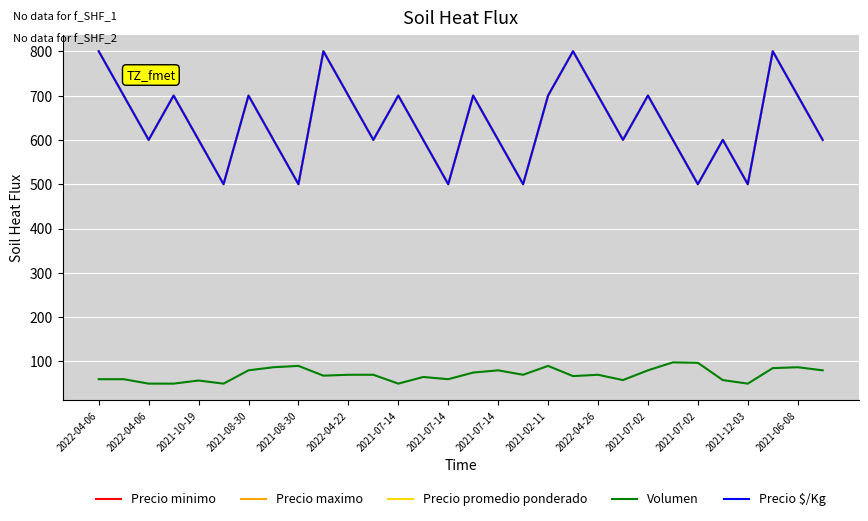

How many interior local valleys does the Volumen series have?

8